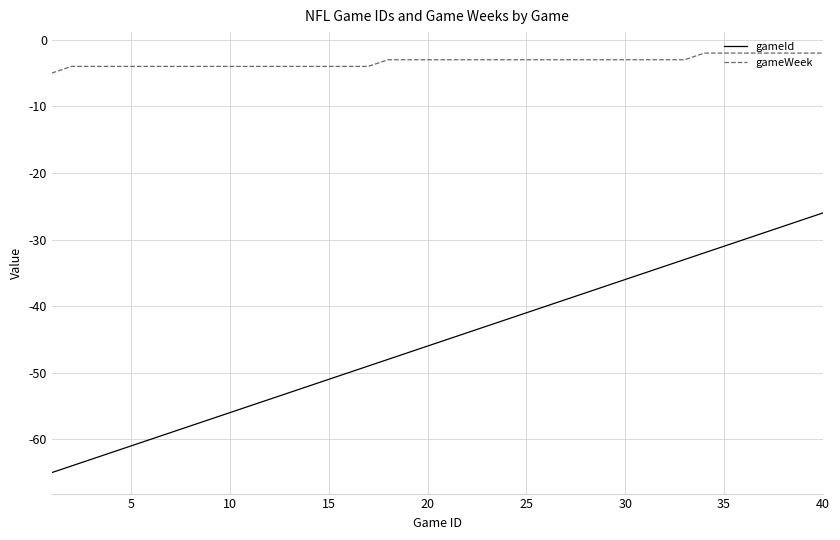

What is the sum of all gameWeek values?

-131